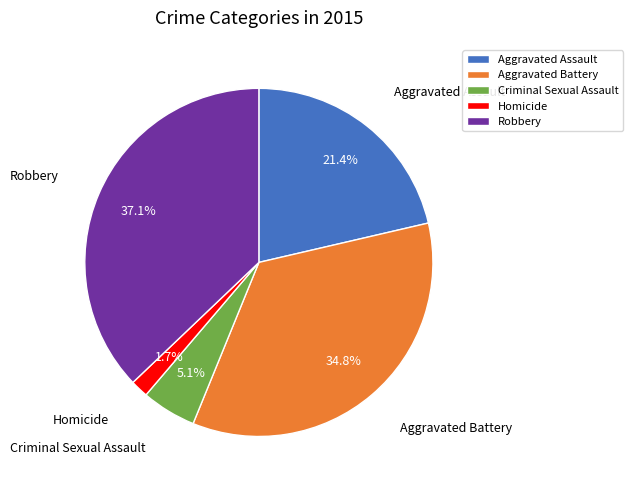

To the nearest percent, what percentage of the pie is Robbery?

37%